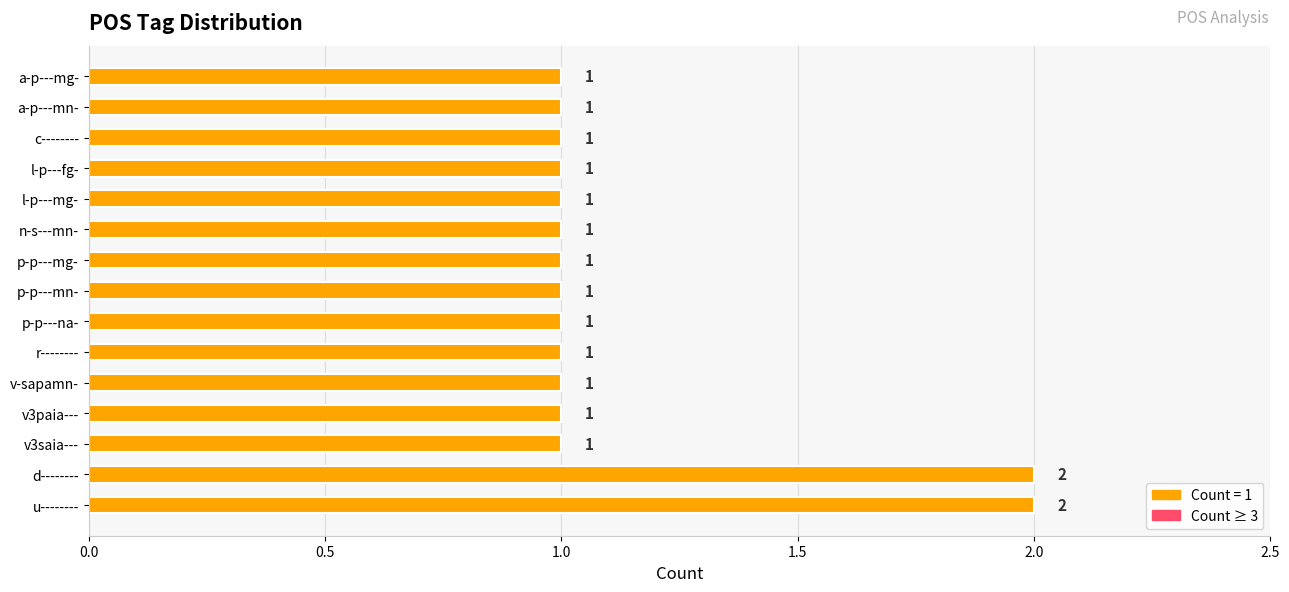

Reading bottom to top, extract all data points from this chart.

u--------=2	d--------=2	v3saia---=1	v3paia---=1	v-sapamn-=1	r--------=1	p-p---na-=1	p-p---mn-=1	p-p---mg-=1	n-s---mn-=1	l-p---mg-=1	l-p---fg-=1	c--------=1	a-p---mn-=1	a-p---mg-=1